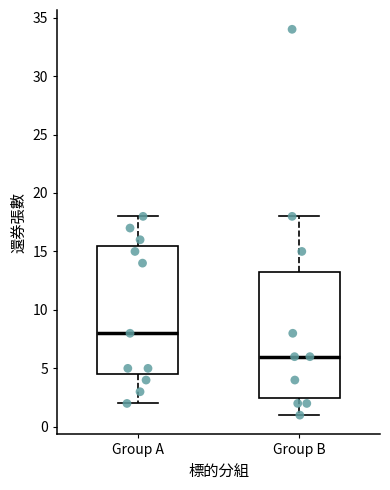

Reading left to right, read every box against the y-axis: the position of its median line, the range the box covers, and the ends of its whiskers. The values are not printed on the chart, so give them approximately, as read against the axis.

Group A: median 8.0, box 4.5 to 15.5, whiskers 2.0 to 18.0
Group B: median 6.0, box 2.5 to 13.5, whiskers 1.0 to 18.0